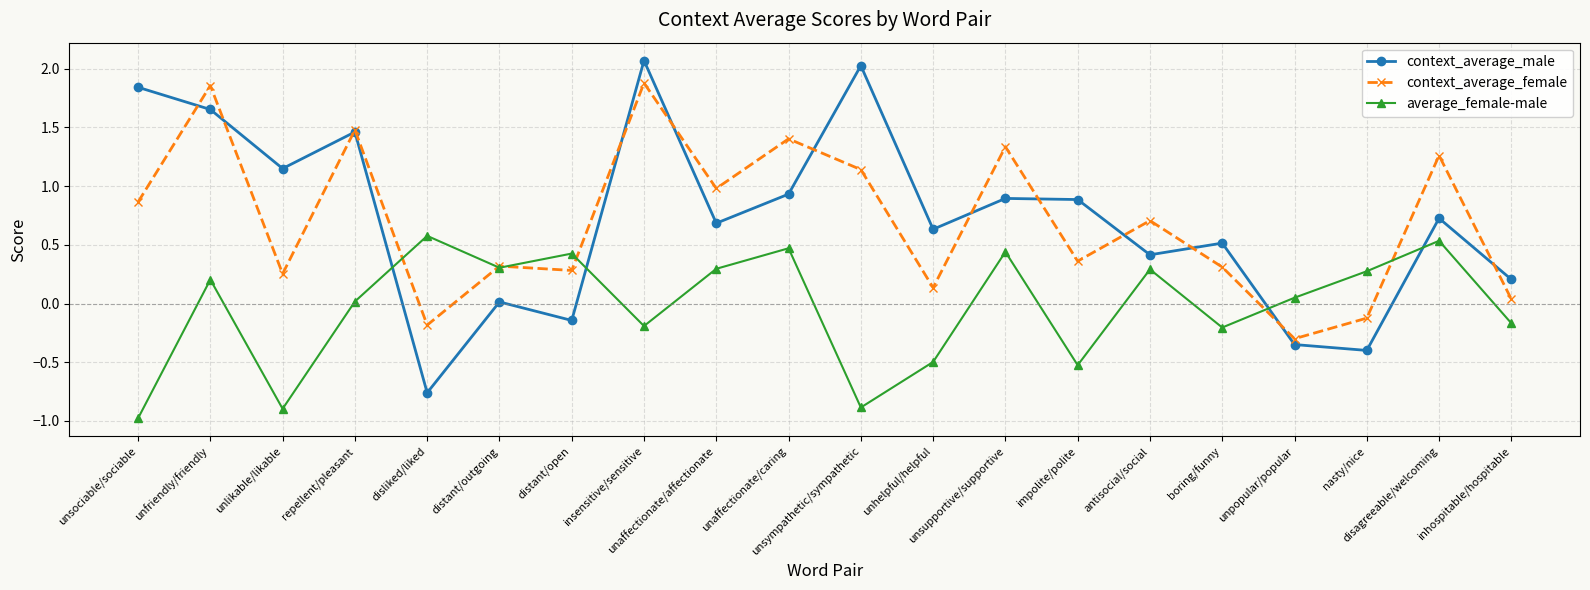

True or false: context_average_male and context_average_female intersect in this chart.

True